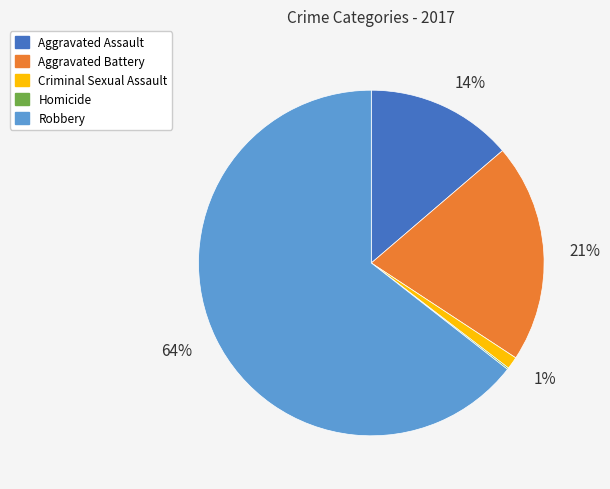

Is Criminal Sexual Assault the majority of the pie?

No